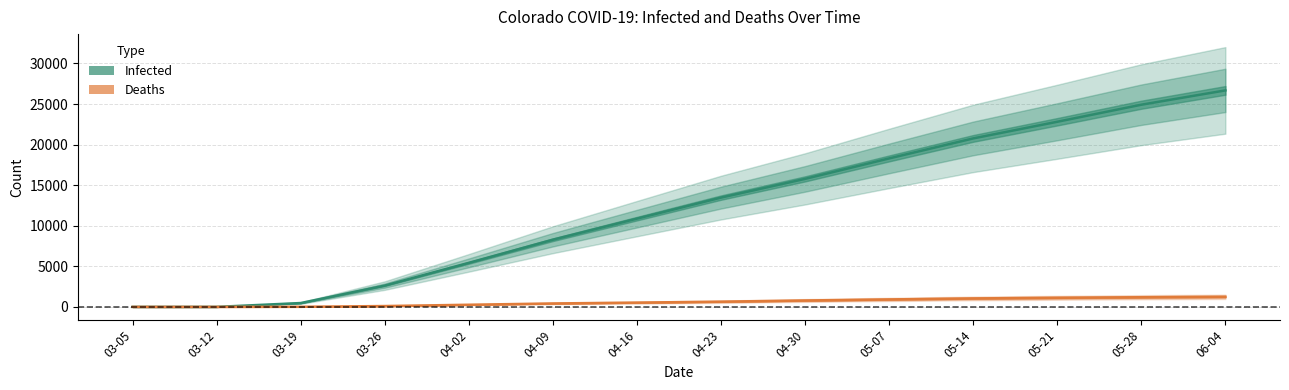

How many distinct data groups are displayed?

2